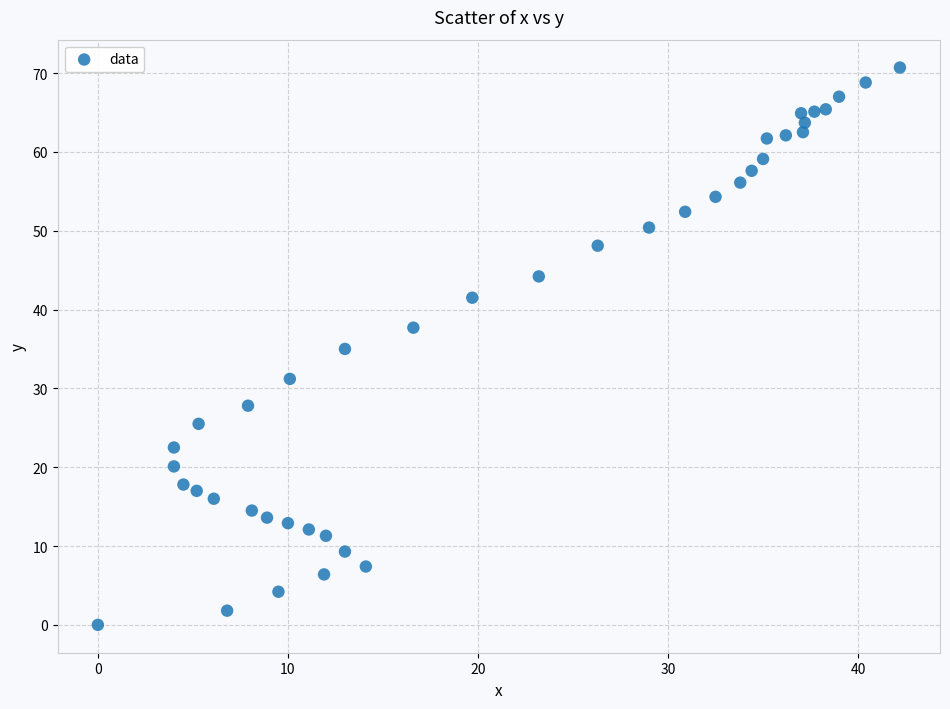

What is the range of X values (max minus min)?

42.2